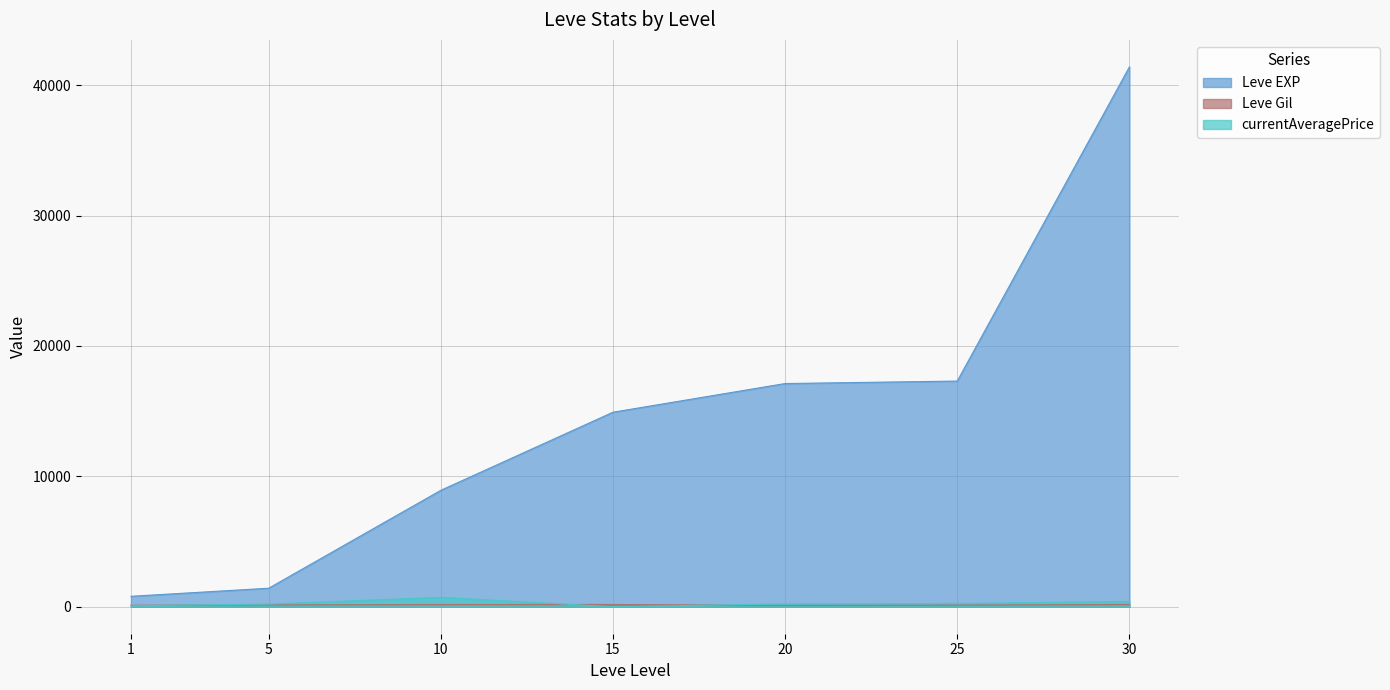

What is the value of the Leve Gil point at the 1st from the left?

113.0